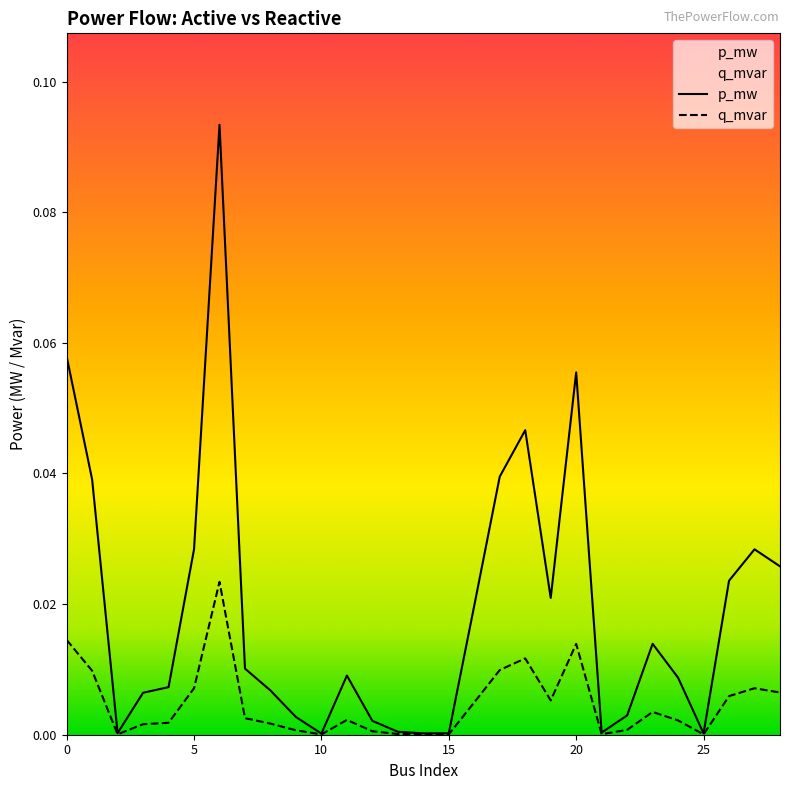

List the series in order of their peak value, lowest first.

q_mvar, p_mw